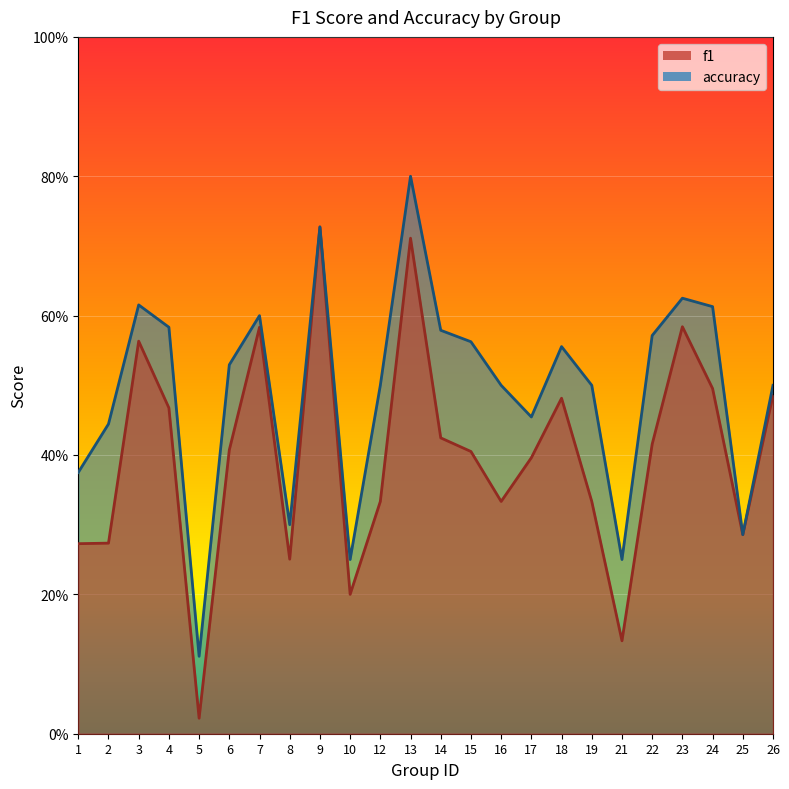

What is the highest value of the f1 series?

0.7